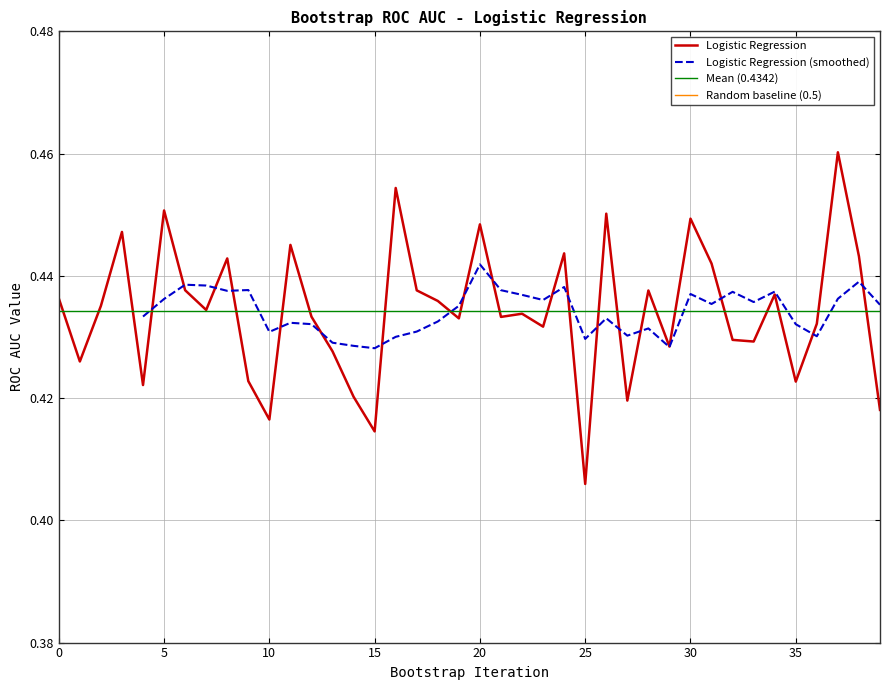

Where is Logistic Regression nearest to the value 0?

25